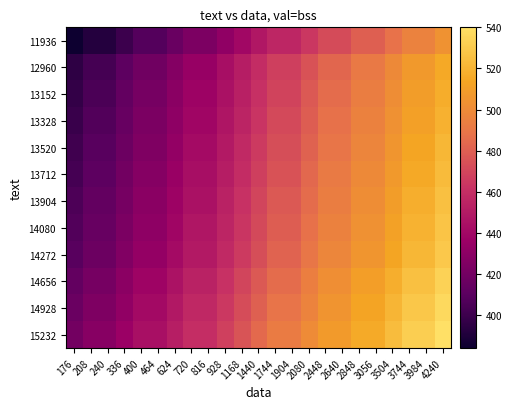

What is the spread (max minus min) of values at 3984?

36.0